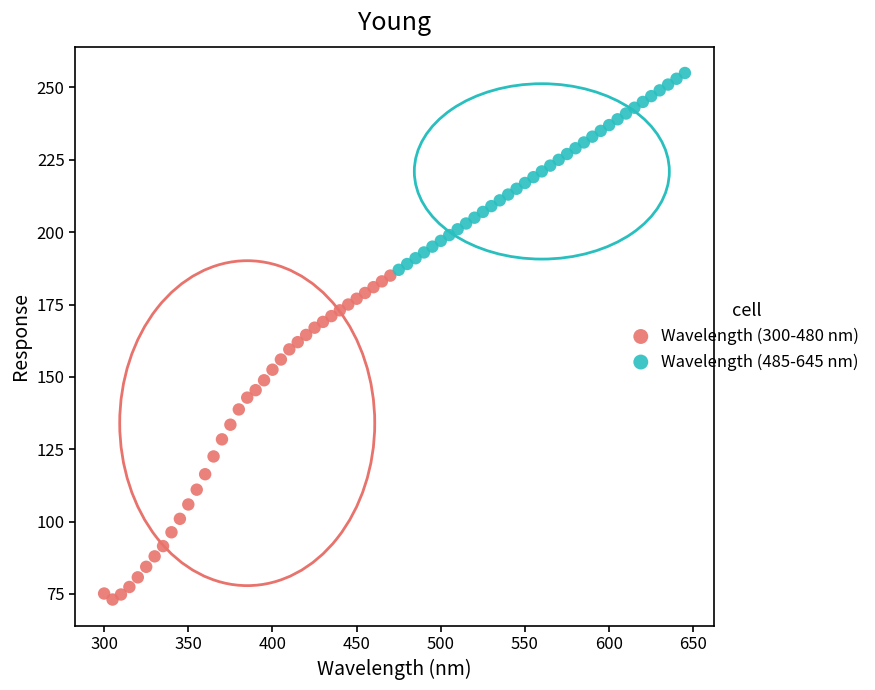

Which series has the largest Y range (max minus min)?

Wavelength (300-480 nm)